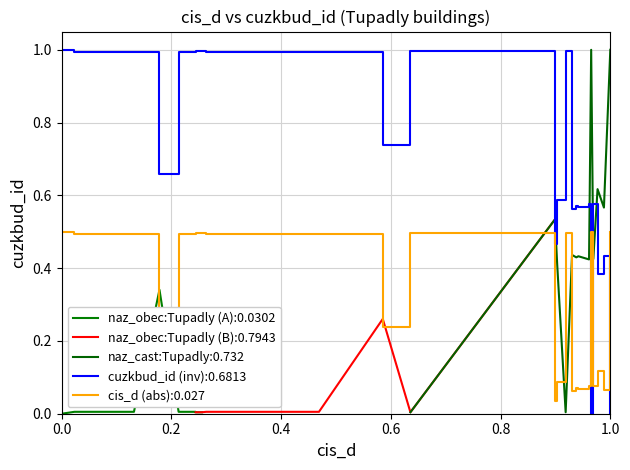

What is the change in value from 65 to 154?

-0.3